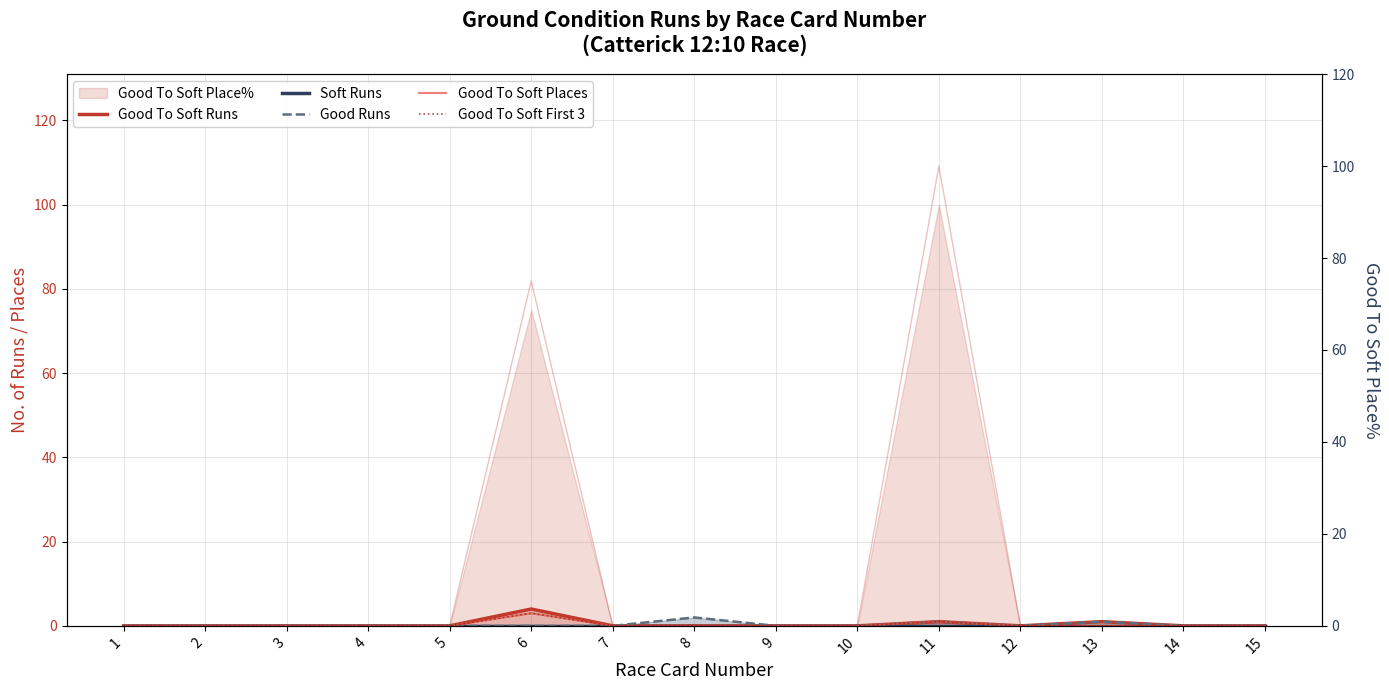

True or false: Good To Soft Places and Soft Runs cross at least once.

False